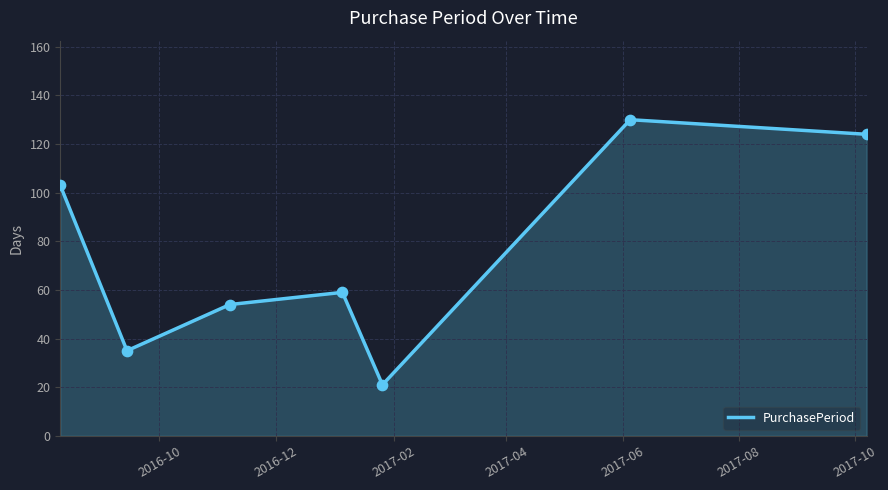

True or false: the data has more than 0 interior local peaks.

True